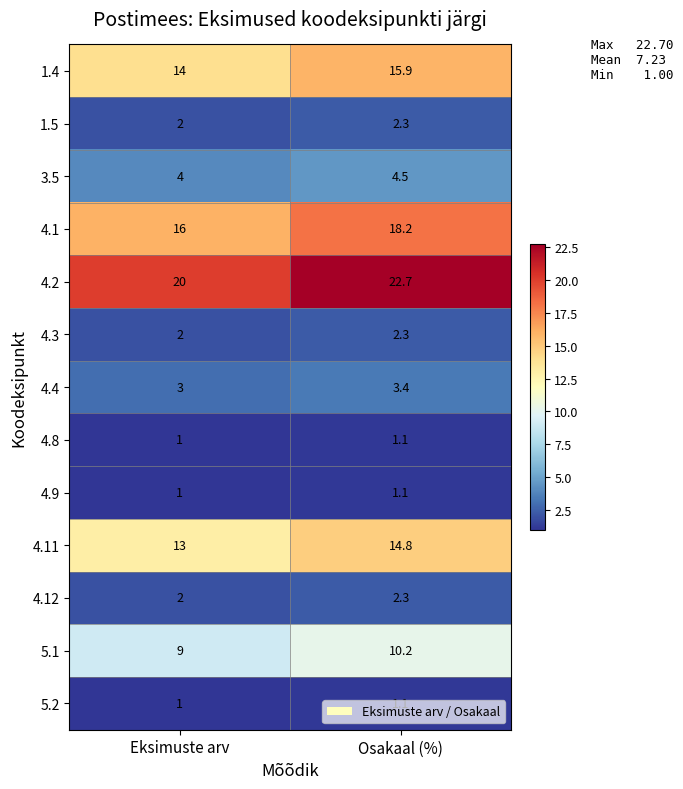

Which series has the largest total across all categories?

4.2